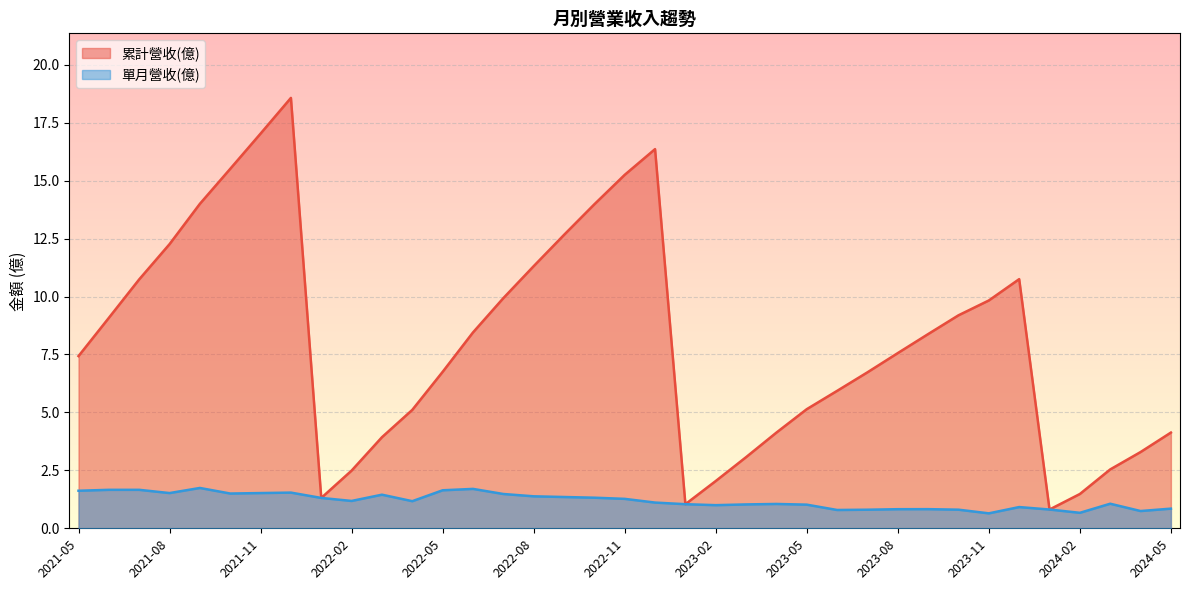

What are all the series names shown in the legend?

累計營收(億), 單月營收(億)